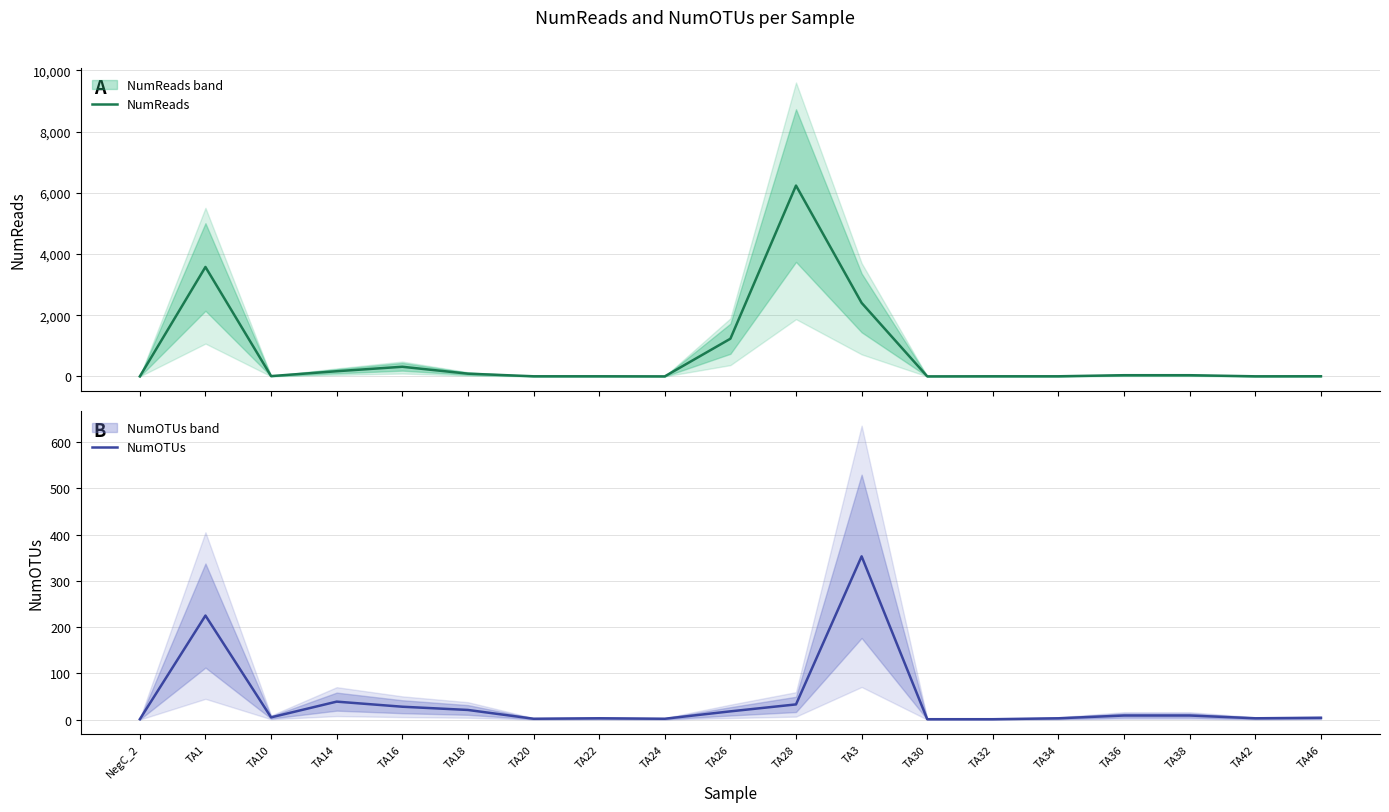

What are all the series names shown in the legend?

NumReads, NumOTUs